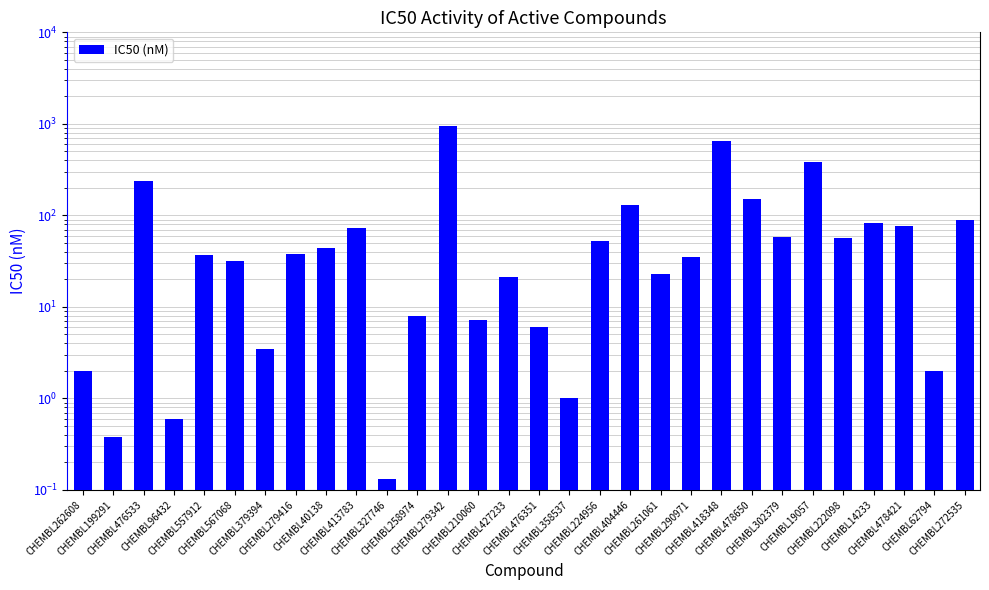

Rank the categories by value from highest to lowest.

CHEMBL279342, CHEMBL418348, CHEMBL19057, CHEMBL476533, CHEMBL478650, CHEMBL404446, CHEMBL272535, CHEMBL14233, CHEMBL478421, CHEMBL413783, CHEMBL302379, CHEMBL222098, CHEMBL224956, CHEMBL40138, CHEMBL279416, CHEMBL557912, CHEMBL290971, CHEMBL567068, CHEMBL261061, CHEMBL427233, CHEMBL258974, CHEMBL210060, CHEMBL476351, CHEMBL379394, CHEMBL262608, CHEMBL62794, CHEMBL358537, CHEMBL96432, CHEMBL199291, CHEMBL327746